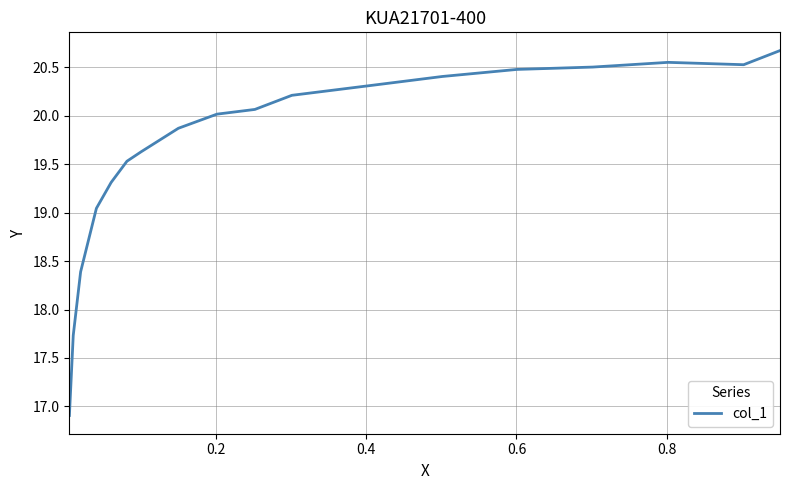

What is the average value?

19.7